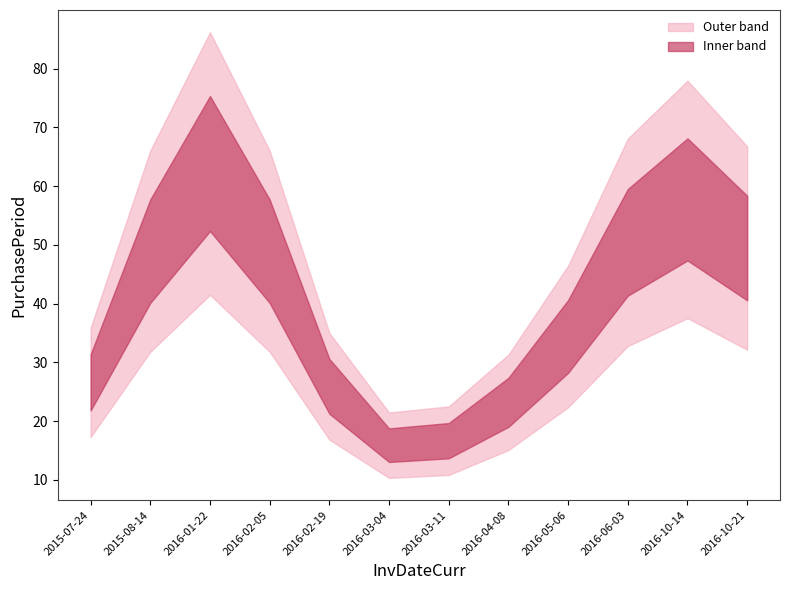

Between 2016-03-04 and 2016-04-08, which is larger?

2016-04-08